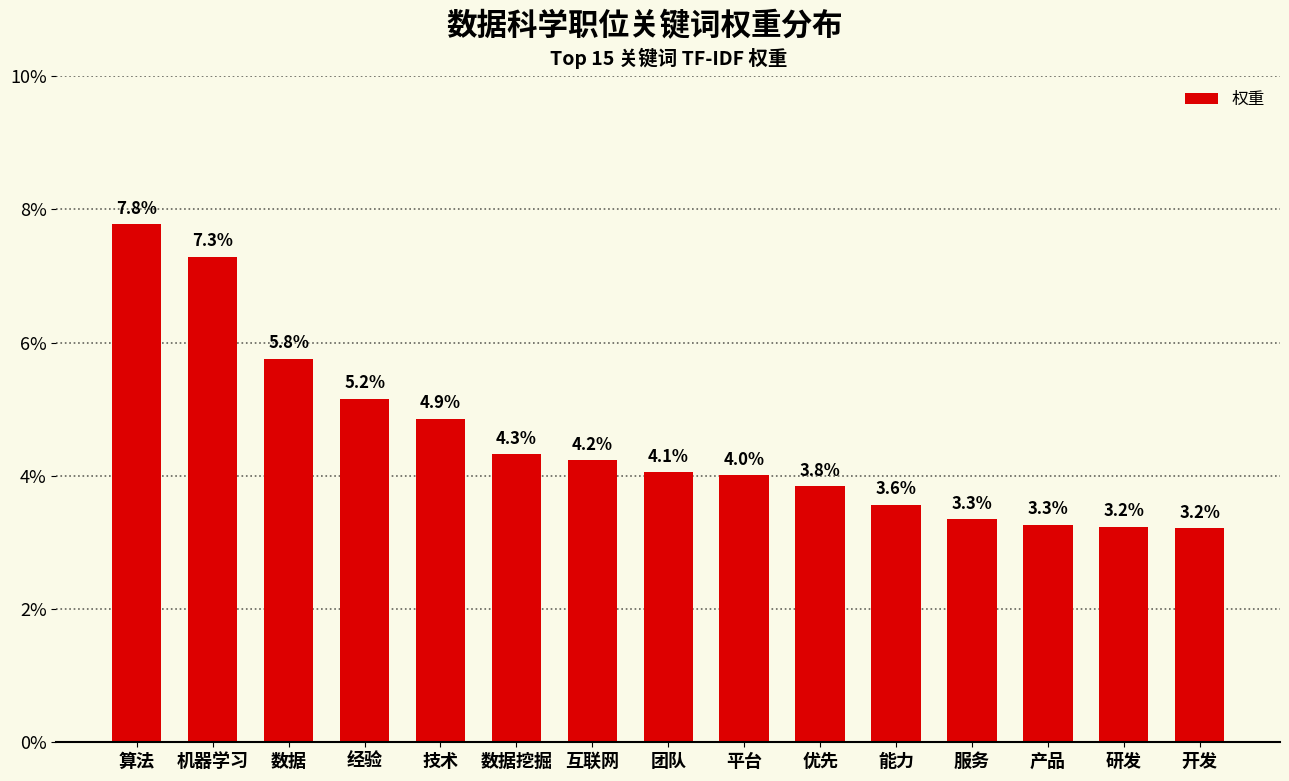

Reading left to right, transcribe all the data shown in this chart.

0.1	0.1	0.1	0.1	0.0	0.0	0.0	0.0	0.0	0.0	0.0	0.0	0.0	0.0	0.0